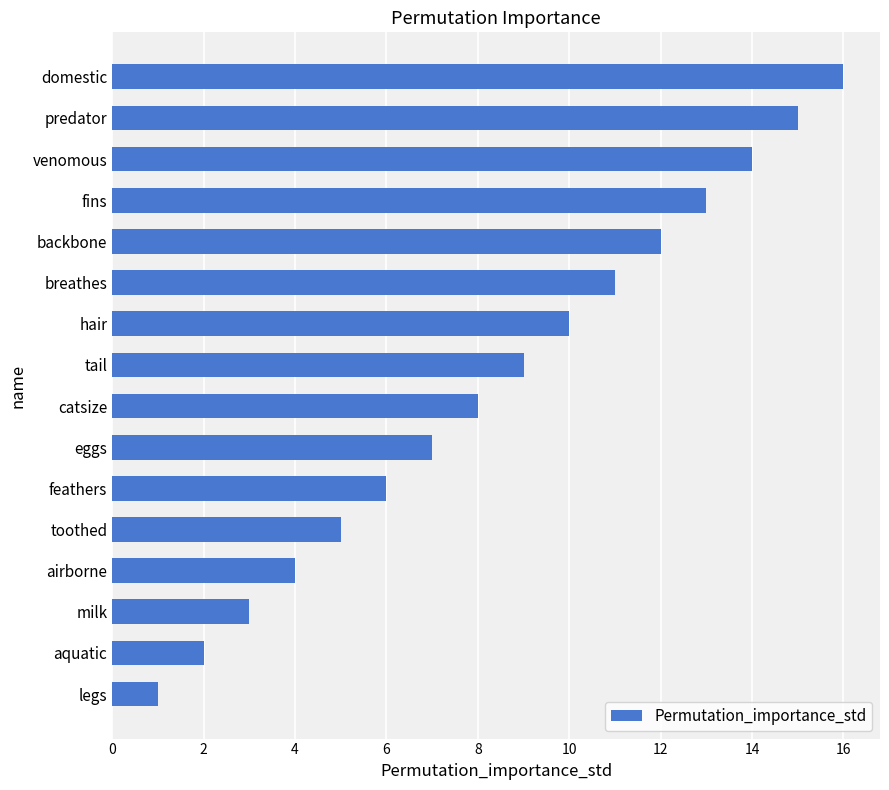

Does the chart contain stacked bars?

No